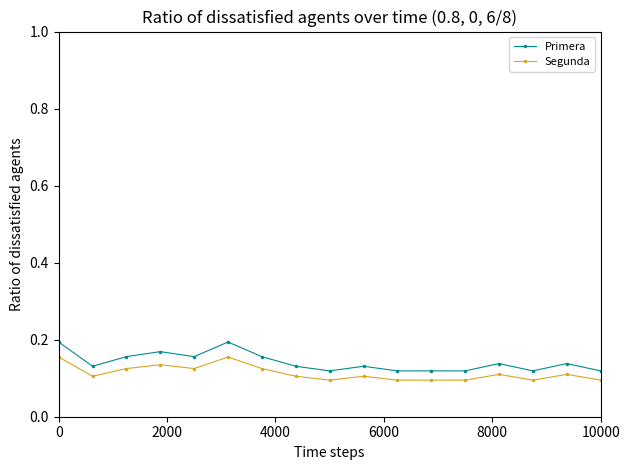

True or false: Primera has more than 2 interior local peaks.

True